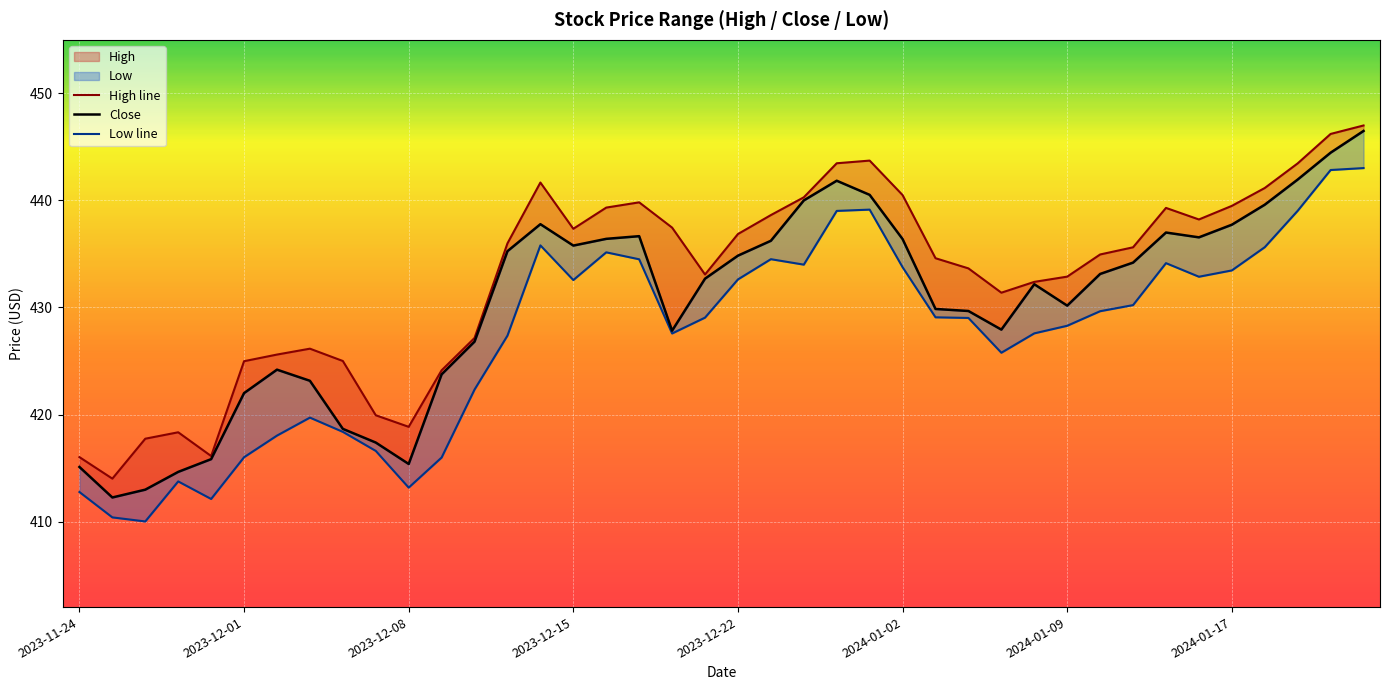

True or false: Close has a value of 185.0 at 2024-01-17.

False